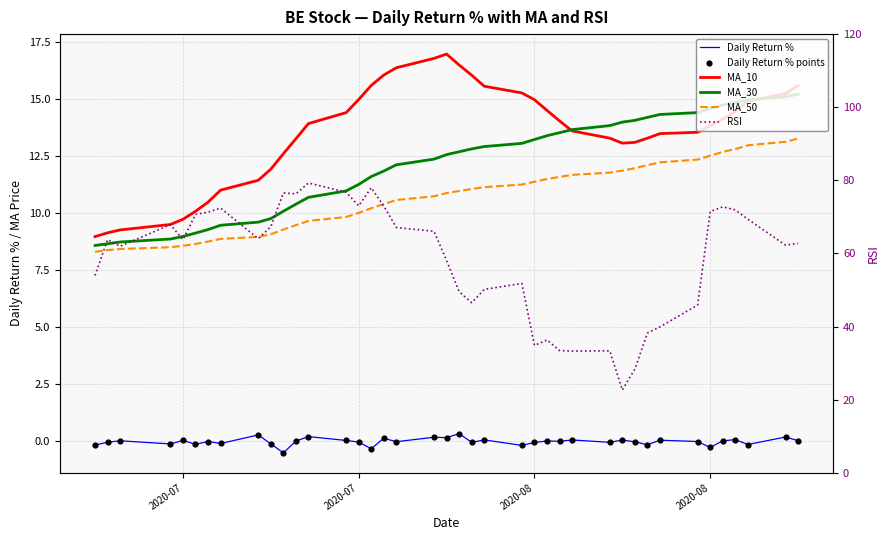

What is the total value across all series at 2020-07?

79.5